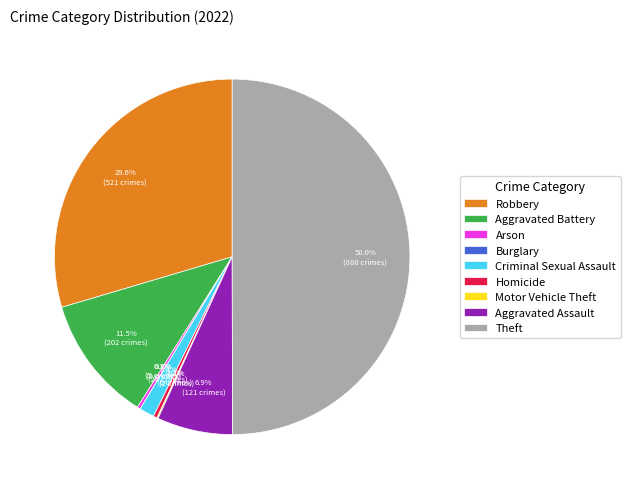

Does Burglary represent more than half of the total?

No